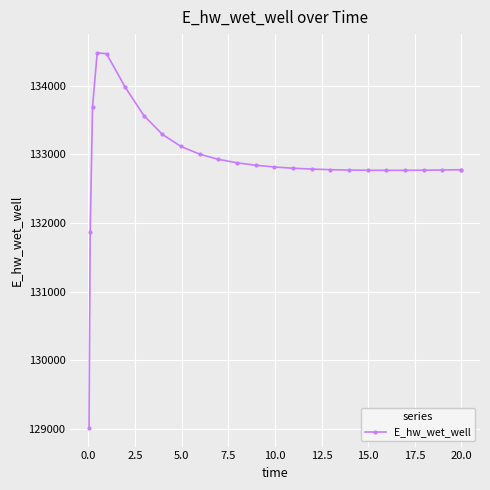

What is the difference between the maximum and minimum values?

5465.4